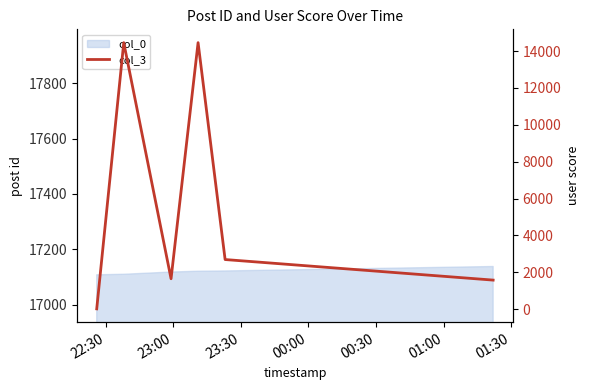

How many interior local valleys (lower than both neighbors) does the data have?

1